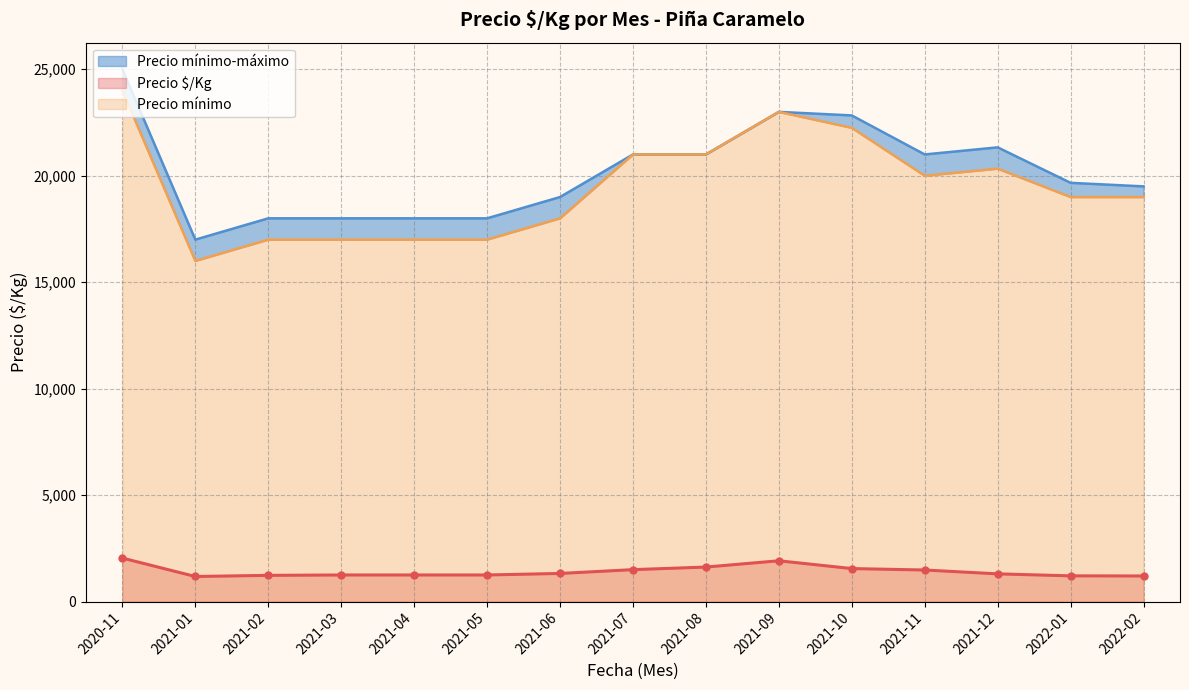

What is the lowest value of the Precio $/Kg series?

1178.5